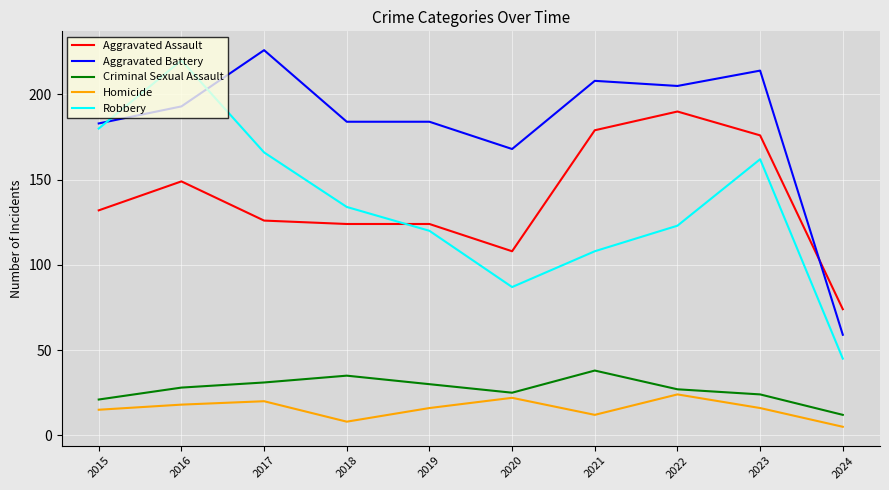

What are all the series names shown in the legend?

Aggravated Assault, Aggravated Battery, Criminal Sexual Assault, Homicide, Robbery